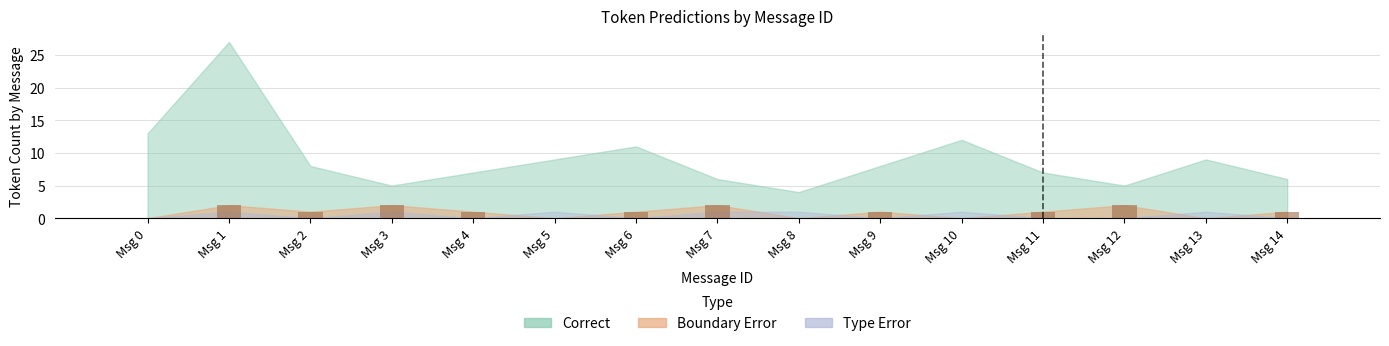

Reading left to right, extract all data points from this chart.

Msg 0=0	Msg 1=2	Msg 2=1	Msg 3=2	Msg 4=1	Msg 5=0	Msg 6=1	Msg 7=2	Msg 8=0	Msg 9=1	Msg 10=0	Msg 11=1	Msg 12=2	Msg 13=0	Msg 14=1